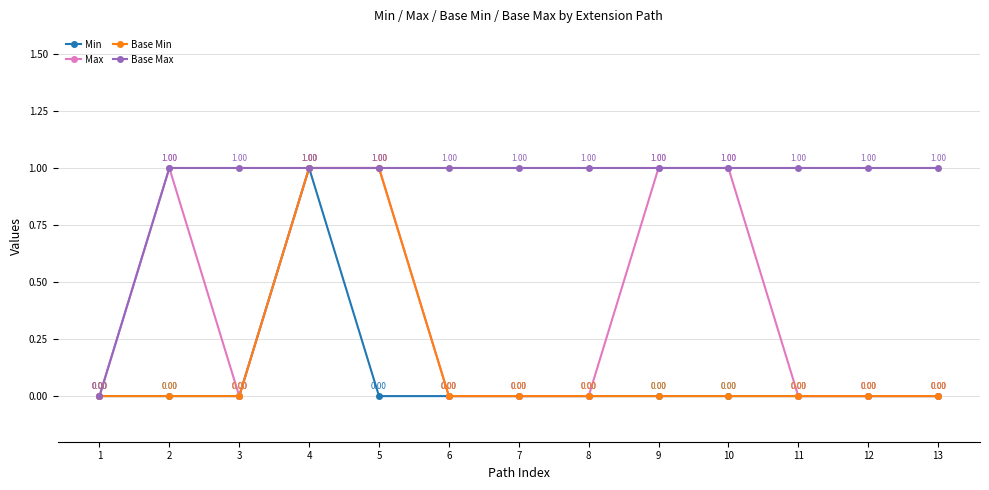

True or false: Base Max has more than 1 points higher than both neighbors.

False